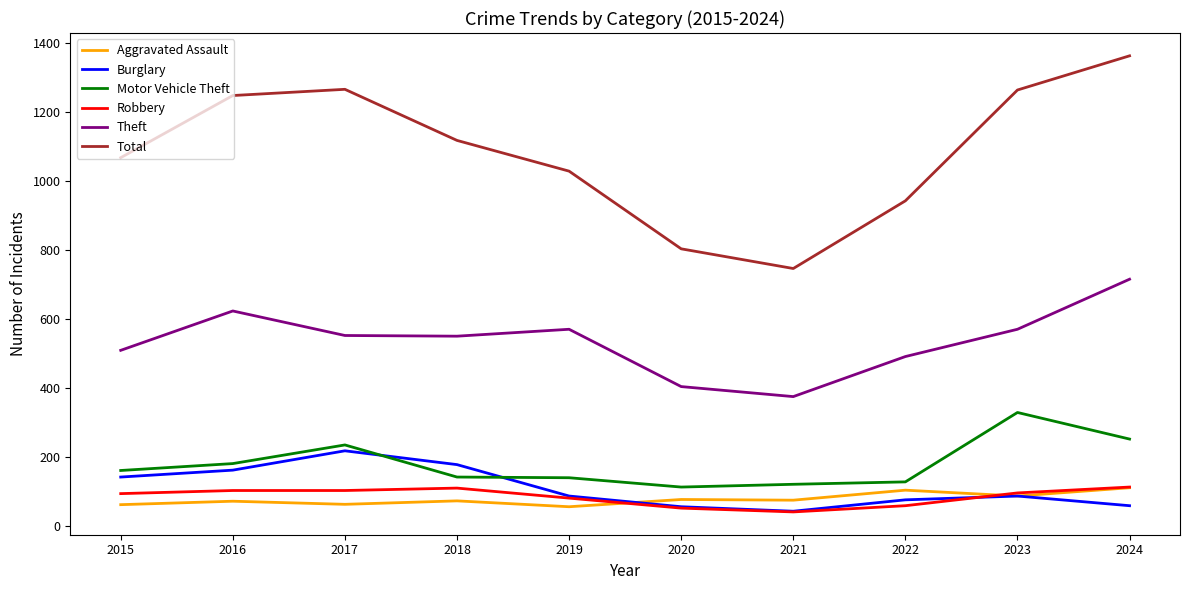

What is the approximate value of Aggravated Assault at 2017, to the nearest 10?

60